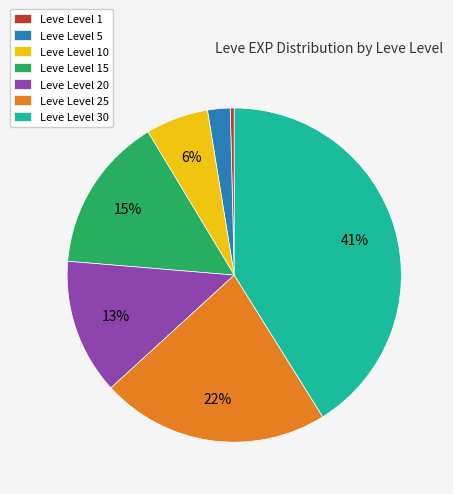

Which slice is the smallest?

Leve Level 1